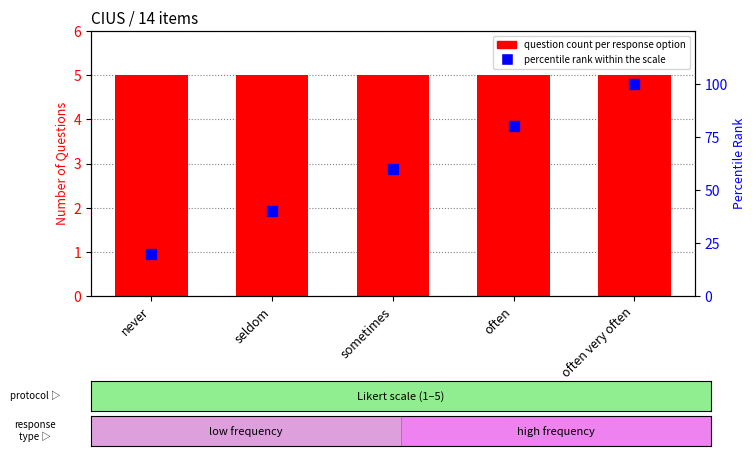

Are the bars grouped side by side (vs. stacked)?

Yes